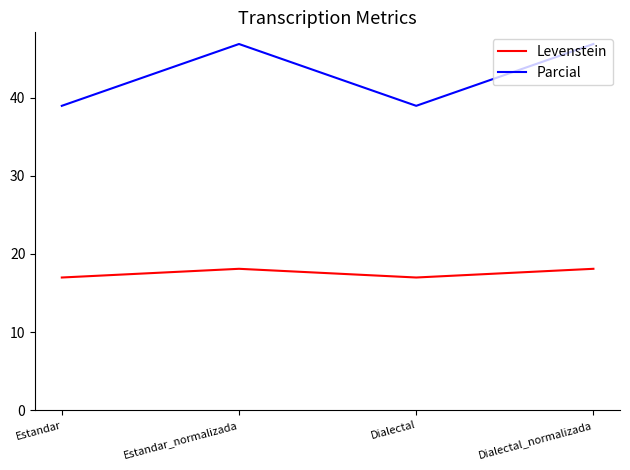

What position from the left is Dialectal?

3